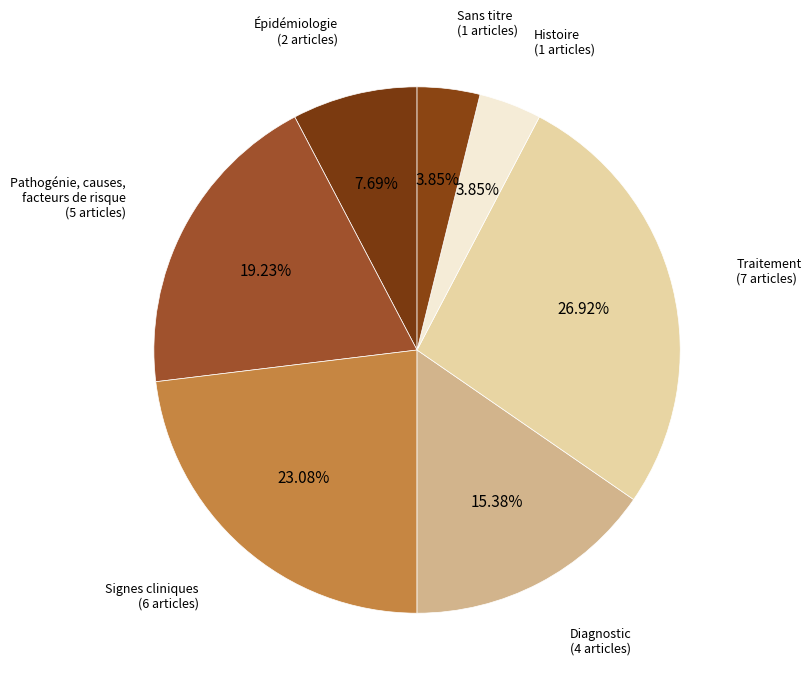

To the nearest percent, what is the average slice percentage?

14%